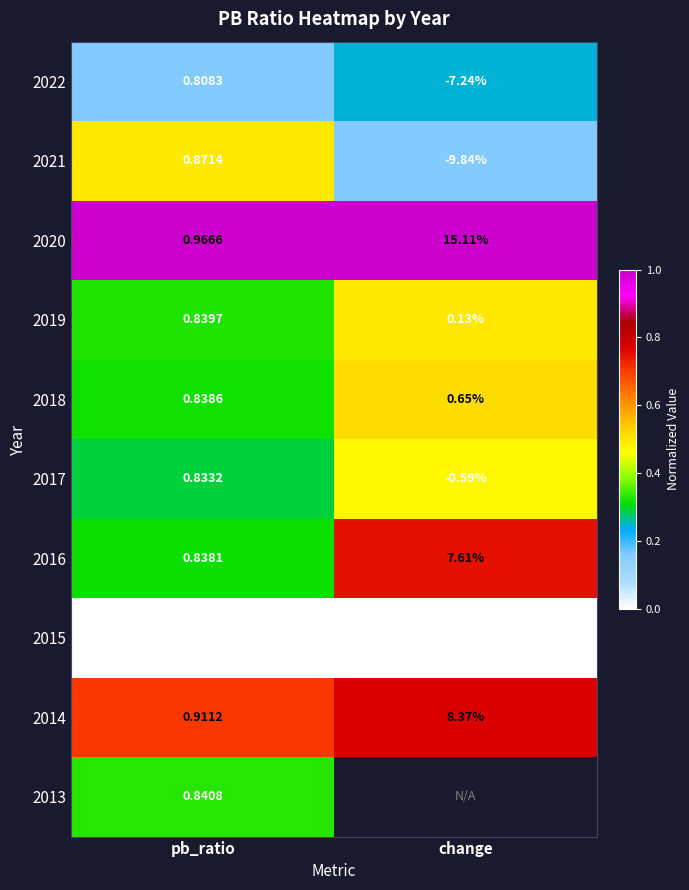

Rank the series at pb_ratio from lowest to highest value.

2015, 2022, 2017, 2016, 2018, 2019, 2013, 2021, 2014, 2020